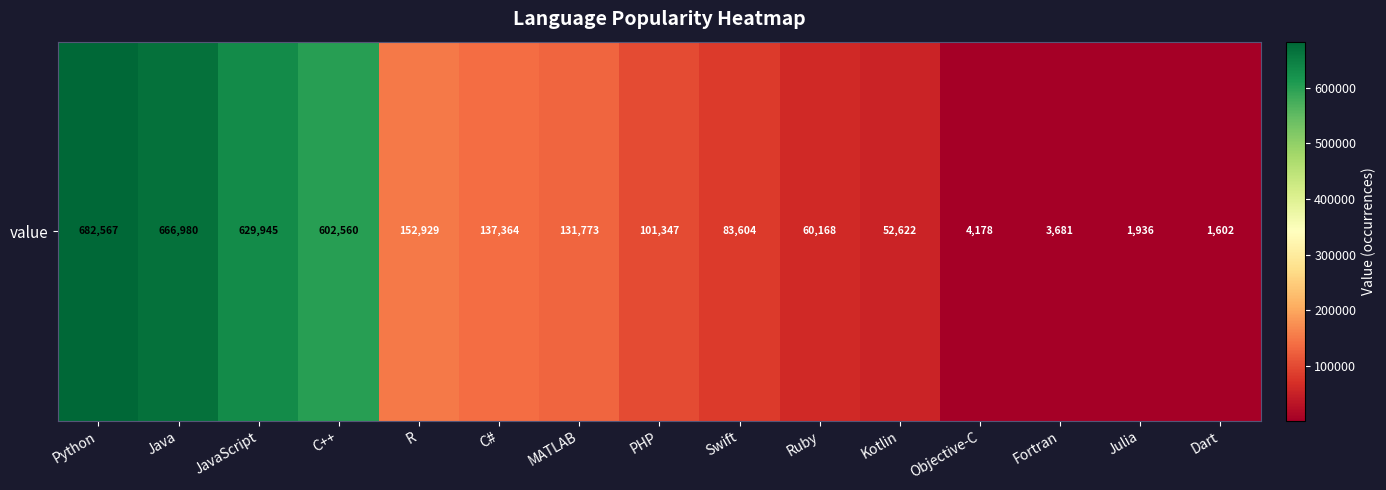

Rank the categories by value from highest to lowest.

Python, Java, JavaScript, C++, R, C#, MATLAB, PHP, Swift, Ruby, Kotlin, Objective-C, Fortran, Julia, Dart